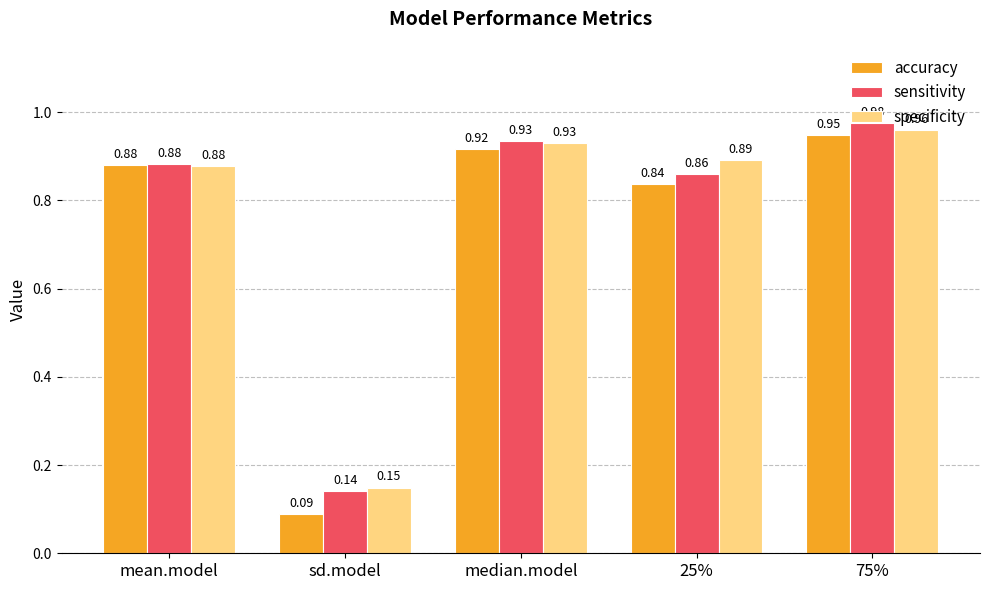

What is the label of the 2nd bar from the left?

sd.model